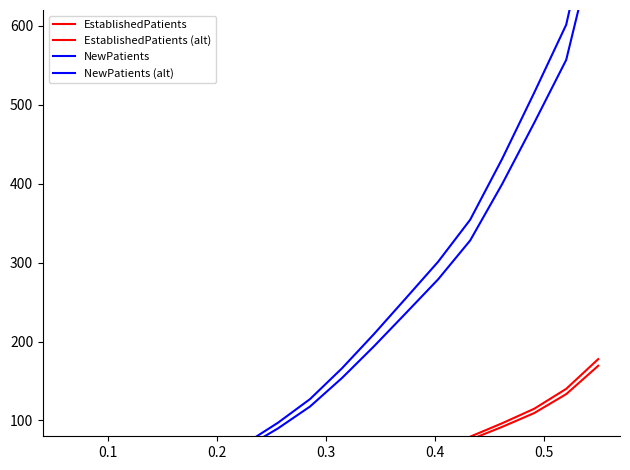

True or false: NewPatients and EstablishedPatients cross at least once.

False